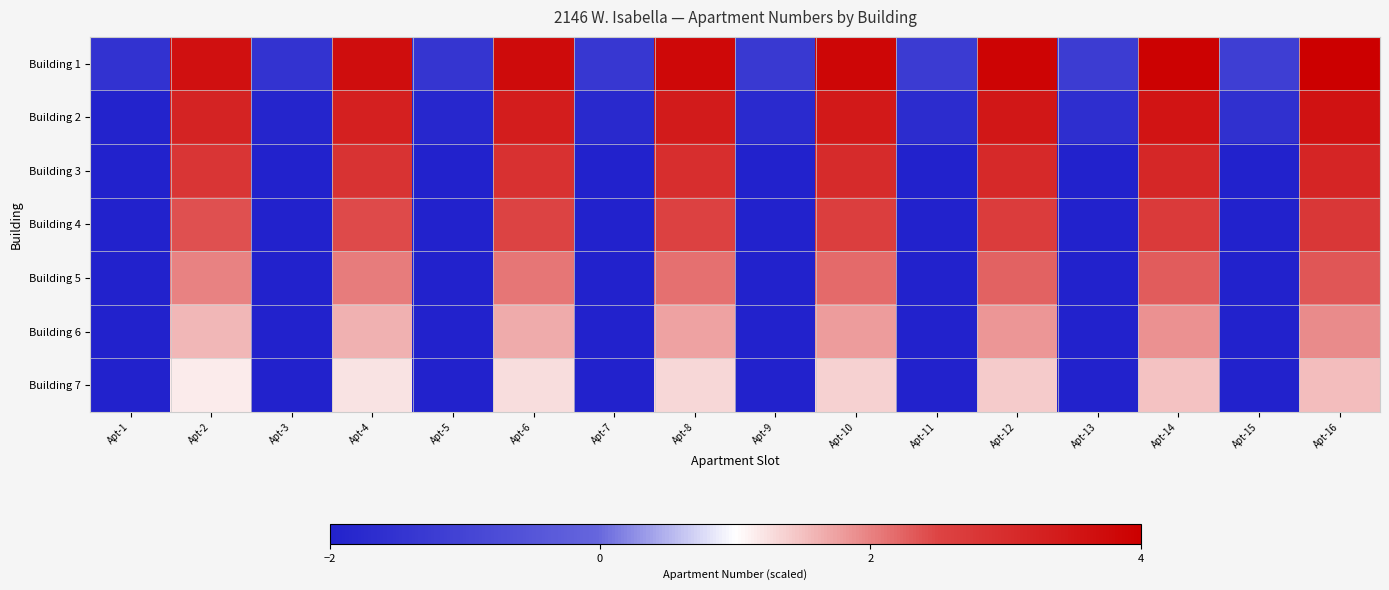

Reading left to right, transcribe all the data shown in this chart.

Building 1: Apt-1=-1.5	Apt-2=3.6	Apt-3=-1.5	Apt-4=3.7	Apt-5=-1.4	Apt-6=3.7	Apt-7=-1.4	Apt-8=3.8	Apt-9=-1.3	Apt-10=3.8	Apt-11=-1.3	Apt-12=3.9	Apt-13=-1.2	Apt-14=3.9	Apt-15=-1.2	Apt-16=4.0
Building 2: Apt-1=-1.9	Apt-2=3.2	Apt-3=-1.9	Apt-4=3.3	Apt-5=-1.8	Apt-6=3.3	Apt-7=-1.8	Apt-8=3.4	Apt-9=-1.7	Apt-10=3.4	Apt-11=-1.7	Apt-12=3.5	Apt-13=-1.6	Apt-14=3.5	Apt-15=-1.6	Apt-16=3.6
Building 3: Apt-1=-2.3	Apt-2=2.8	Apt-3=-2.3	Apt-4=2.9	Apt-5=-2.2	Apt-6=2.9	Apt-7=-2.2	Apt-8=3.0	Apt-9=-2.1	Apt-10=3.0	Apt-11=-2.1	Apt-12=3.1	Apt-13=-2.0	Apt-14=3.1	Apt-15=-2.0	Apt-16=3.2
Building 4: Apt-1=-2.8	Apt-2=2.4	Apt-3=-2.7	Apt-4=2.5	Apt-5=-2.7	Apt-6=2.5	Apt-7=-2.6	Apt-8=2.6	Apt-9=-2.6	Apt-10=2.6	Apt-11=-2.5	Apt-12=2.7	Apt-13=-2.5	Apt-14=2.7	Apt-15=-2.4	Apt-16=2.8
Building 5: Apt-1=-3.2	Apt-2=2.0	Apt-3=-3.1	Apt-4=2.0	Apt-5=-3.1	Apt-6=2.1	Apt-7=-3.0	Apt-8=2.1	Apt-9=-3.0	Apt-10=2.2	Apt-11=-2.9	Apt-12=2.2	Apt-13=-2.9	Apt-14=2.3	Apt-15=-2.8	Apt-16=2.3
Building 6: Apt-1=-3.6	Apt-2=1.6	Apt-3=-3.5	Apt-4=1.6	Apt-5=-3.5	Apt-6=1.7	Apt-7=-3.4	Apt-8=1.7	Apt-9=-3.4	Apt-10=1.8	Apt-11=-3.3	Apt-12=1.8	Apt-13=-3.3	Apt-14=1.9	Apt-15=-3.2	Apt-16=1.9
Building 7: Apt-1=-4.0	Apt-2=1.2	Apt-3=-3.9	Apt-4=1.2	Apt-5=-3.9	Apt-6=1.3	Apt-7=-3.8	Apt-8=1.3	Apt-9=-3.8	Apt-10=1.4	Apt-11=-3.7	Apt-12=1.4	Apt-13=-3.7	Apt-14=1.5	Apt-15=-3.6	Apt-16=1.5